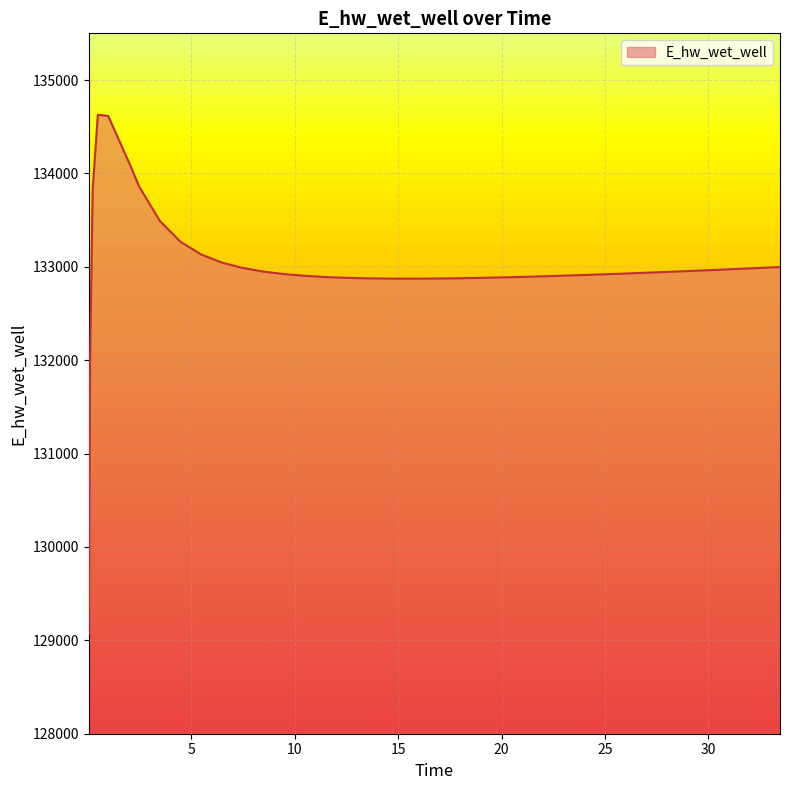

What is the maximum value shown in the chart?

134628.0